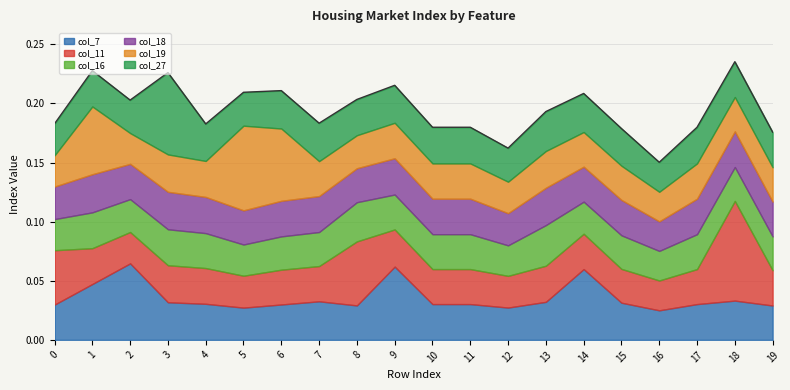

Reading left to right, transcribe all the data shown in this chart.

col_7: 0=0.0	1=0.0	2=0.1	3=0.0	4=0.0	5=0.0	6=0.0	7=0.0	8=0.0	9=0.1	10=0.0	11=0.0	12=0.0	13=0.0	14=0.1	15=0.0	16=0.0	17=0.0	18=0.0	19=0.0
col_11: 0=0.0	1=0.0	2=0.0	3=0.0	4=0.0	5=0.0	6=0.0	7=0.0	8=0.1	9=0.0	10=0.0	11=0.0	12=0.0	13=0.0	14=0.0	15=0.0	16=0.0	17=0.0	18=0.1	19=0.0
col_16: 0=0.0	1=0.0	2=0.0	3=0.0	4=0.0	5=0.0	6=0.0	7=0.0	8=0.0	9=0.0	10=0.0	11=0.0	12=0.0	13=0.0	14=0.0	15=0.0	16=0.0	17=0.0	18=0.0	19=0.0
col_18: 0=0.0	1=0.0	2=0.0	3=0.0	4=0.0	5=0.0	6=0.0	7=0.0	8=0.0	9=0.0	10=0.0	11=0.0	12=0.0	13=0.0	14=0.0	15=0.0	16=0.0	17=0.0	18=0.0	19=0.0
col_19: 0=0.0	1=0.1	2=0.0	3=0.0	4=0.0	5=0.1	6=0.1	7=0.0	8=0.0	9=0.0	10=0.0	11=0.0	12=0.0	13=0.0	14=0.0	15=0.0	16=0.0	17=0.0	18=0.0	19=0.0
col_27: 0=0.0	1=0.0	2=0.0	3=0.1	4=0.0	5=0.0	6=0.0	7=0.0	8=0.0	9=0.0	10=0.0	11=0.0	12=0.0	13=0.0	14=0.0	15=0.0	16=0.0	17=0.0	18=0.0	19=0.0